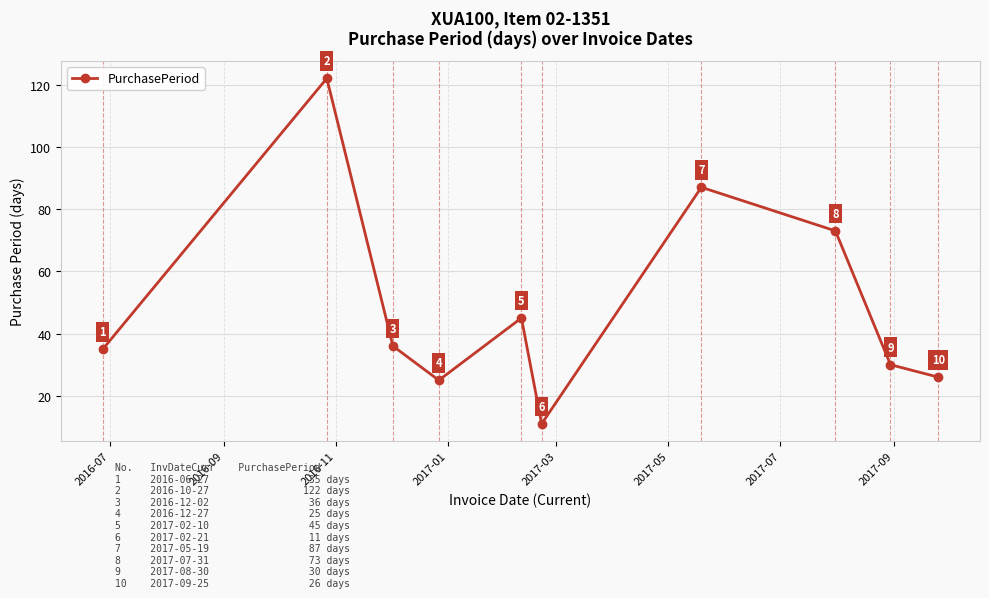

What is the sum of all values?

490